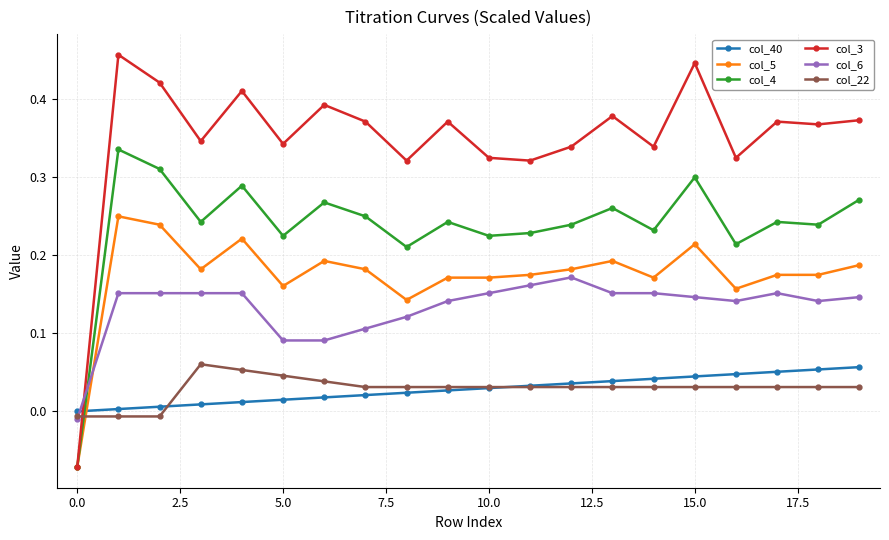

Which series has the widest spread of values?

col_3